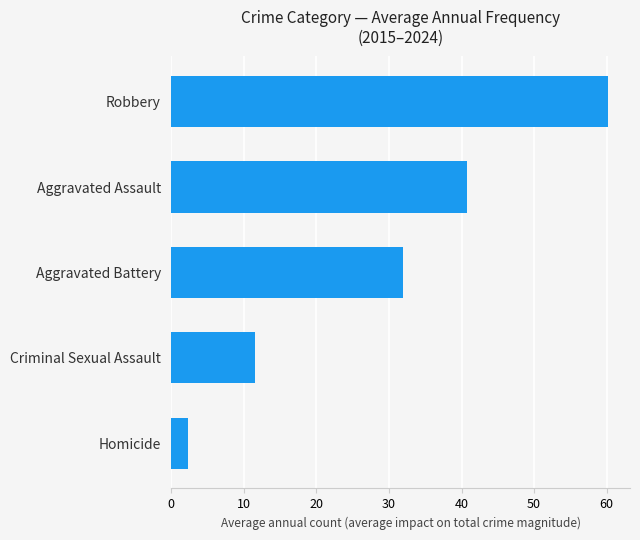

What is the difference between the maximum and minimum values?

57.9